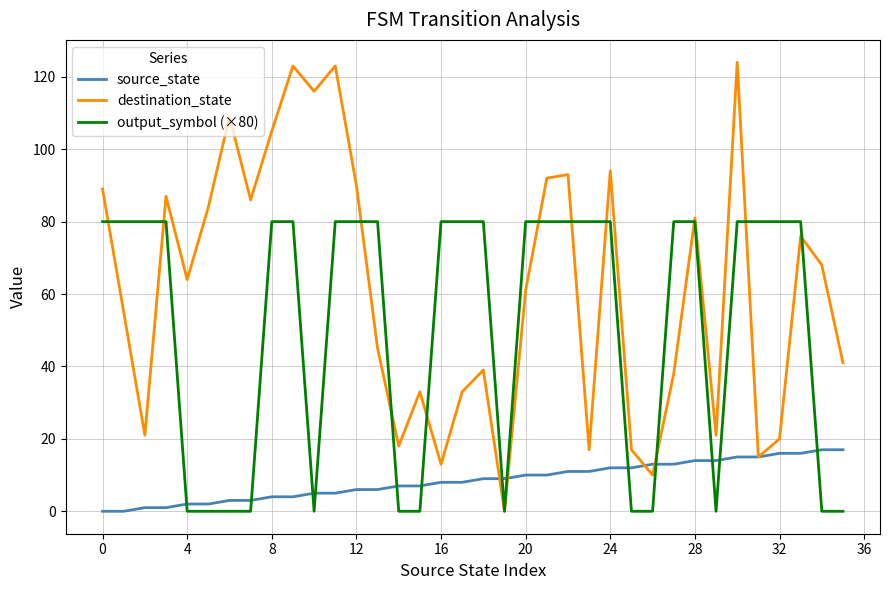

Which series has the largest total across all categories?

destination_state